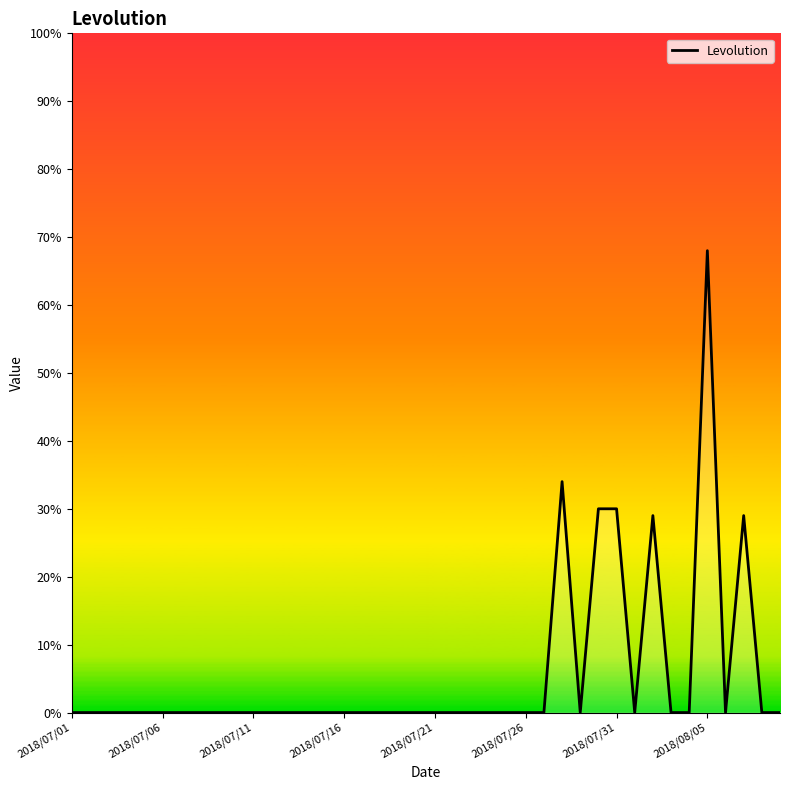

What is the greatest value displayed?

68